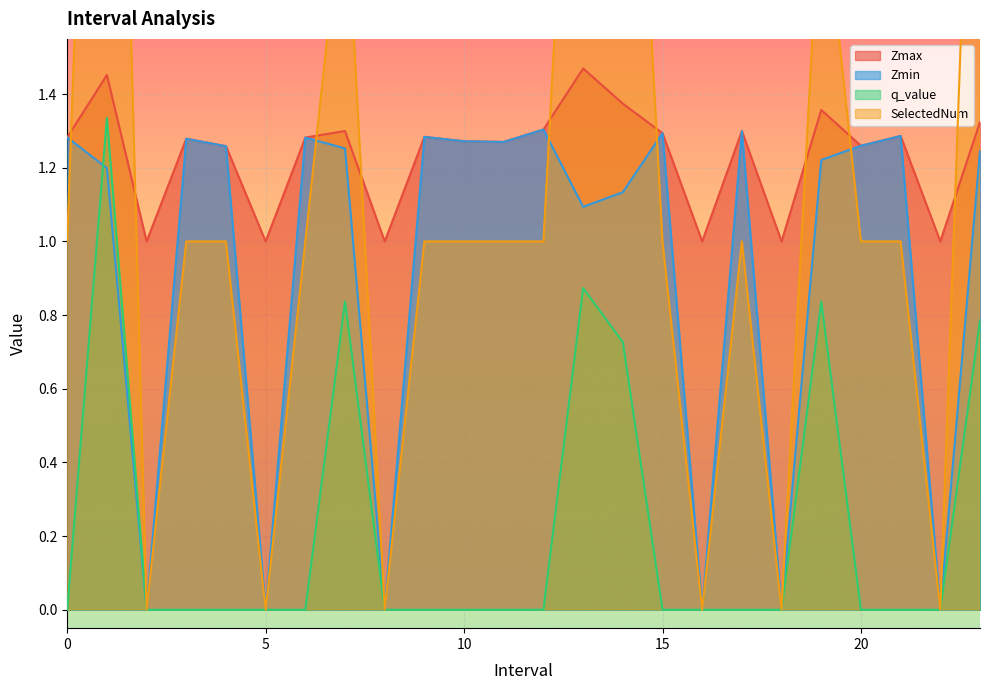

Reading left to right, transcribe all the data shown in this chart.

Zmax: 1.3	1.5	1.0	1.3	1.3	1.0	1.3	1.3	1.0	1.3	1.3	1.3	1.3	1.5	1.4	1.3	1.0	1.3	1.0	1.4	1.3	1.3	1.0	1.3
Zmin: 1.3	1.2	0.0	1.3	1.3	0.0	1.3	1.3	0.0	1.3	1.3	1.3	1.3	1.1	1.1	1.3	0.0	1.3	0.0	1.2	1.3	1.3	0.0	1.2
q_value: -0.0	1.3	0.0	-0.0	-0.0	0.0	-0.0	0.8	0.0	-0.0	-0.0	-0.0	-0.0	0.9	0.7	-0.0	0.0	-0.0	0.0	0.8	-0.0	-0.0	0.0	0.8
SelectedNum: 1.0	4.0	0.0	1.0	1.0	0.0	1.0	2.0	0.0	1.0	1.0	1.0	1.0	3.0	3.0	1.0	0.0	1.0	0.0	2.0	1.0	1.0	0.0	3.0